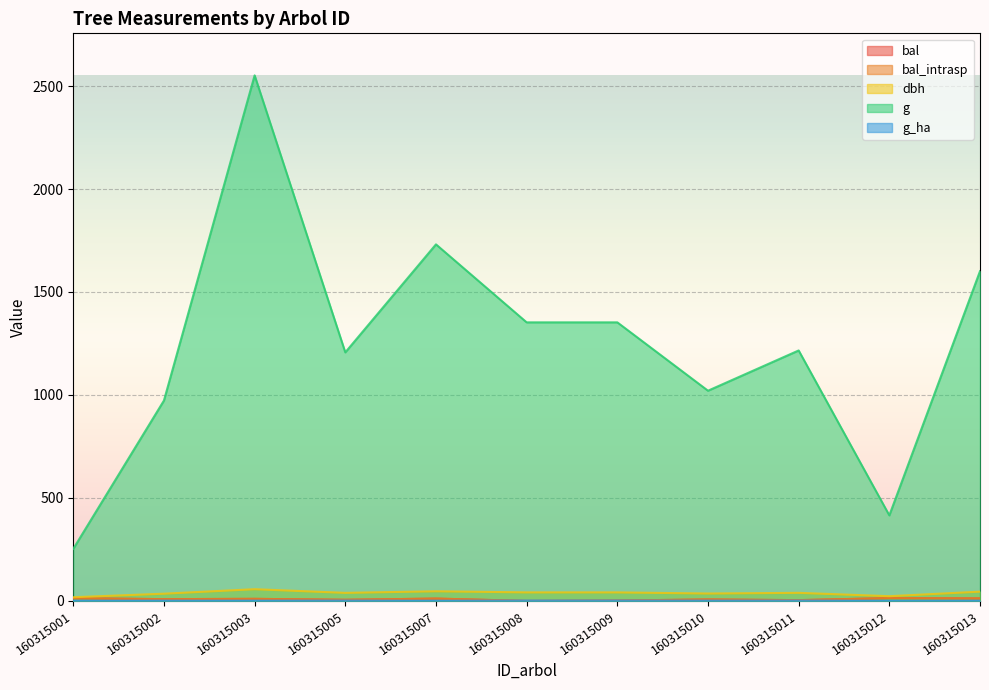

List the labels in order of g value, smallest first.

160315001, 160315012, 160315002, 160315010, 160315005, 160315011, 160315008, 160315009, 160315013, 160315007, 160315003